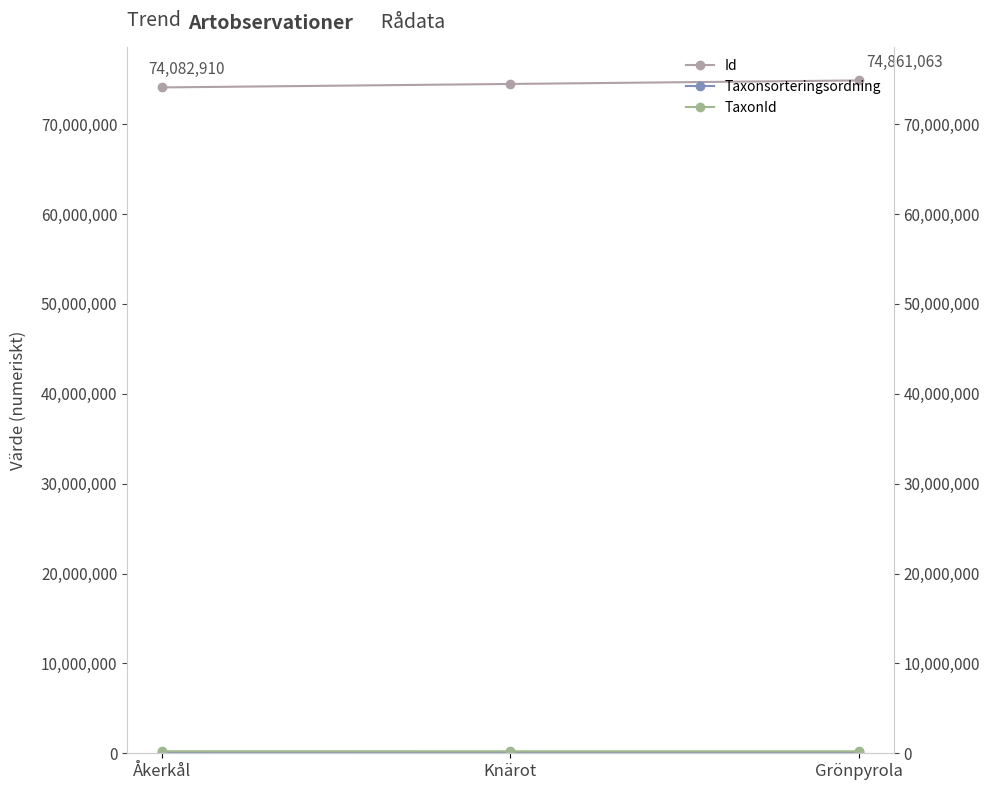

Is this an area chart (filled region under the line)?

No